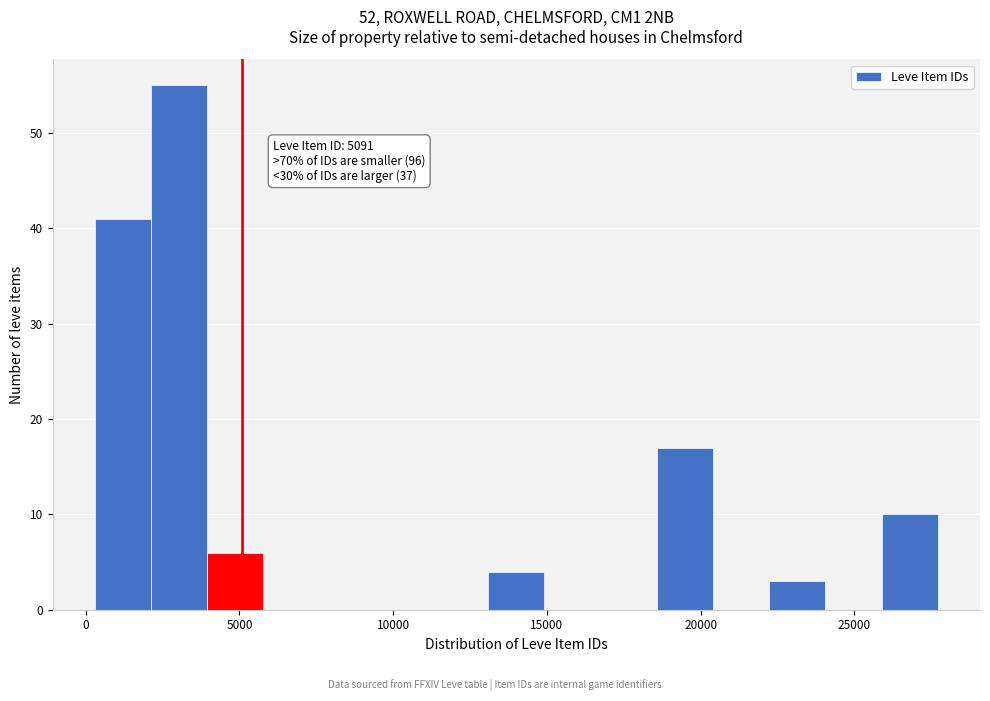

Around what value on the x-axis is the tallest bar? Give the approximate position of its centre, as read against the axis.

3000